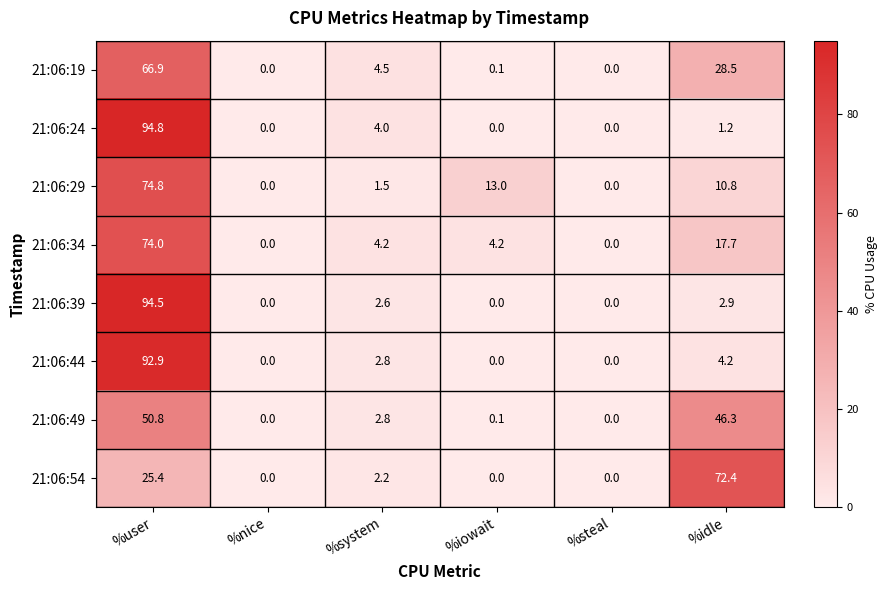

How many data points in 21:06:34 are less than 4?

2